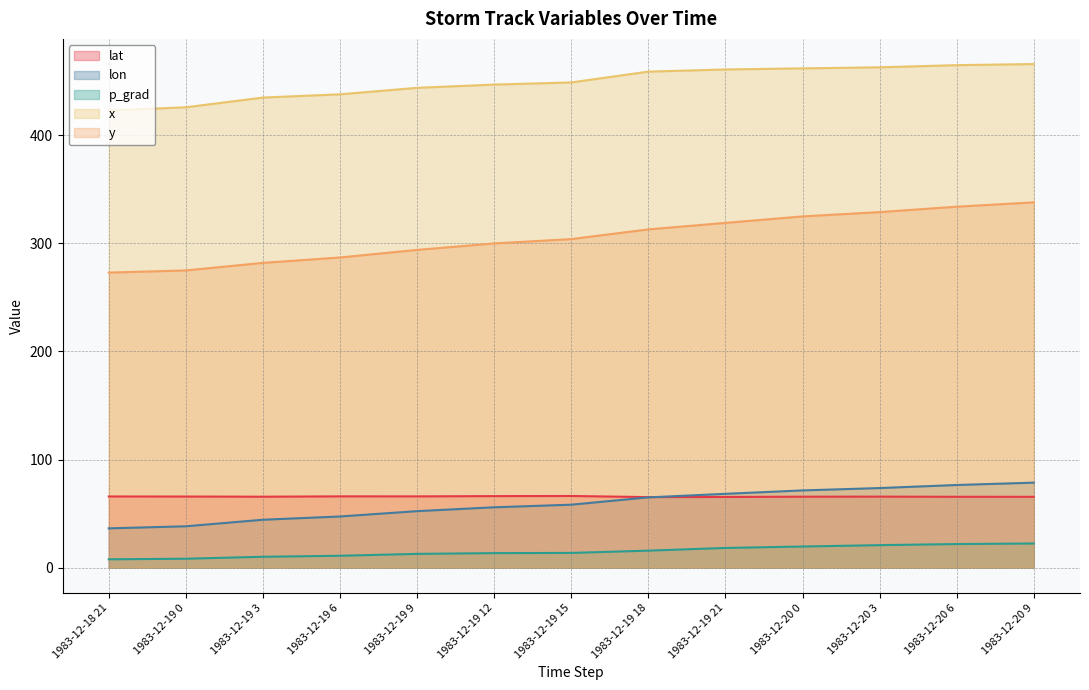

At how many categories does at least one series exceed 11?

13